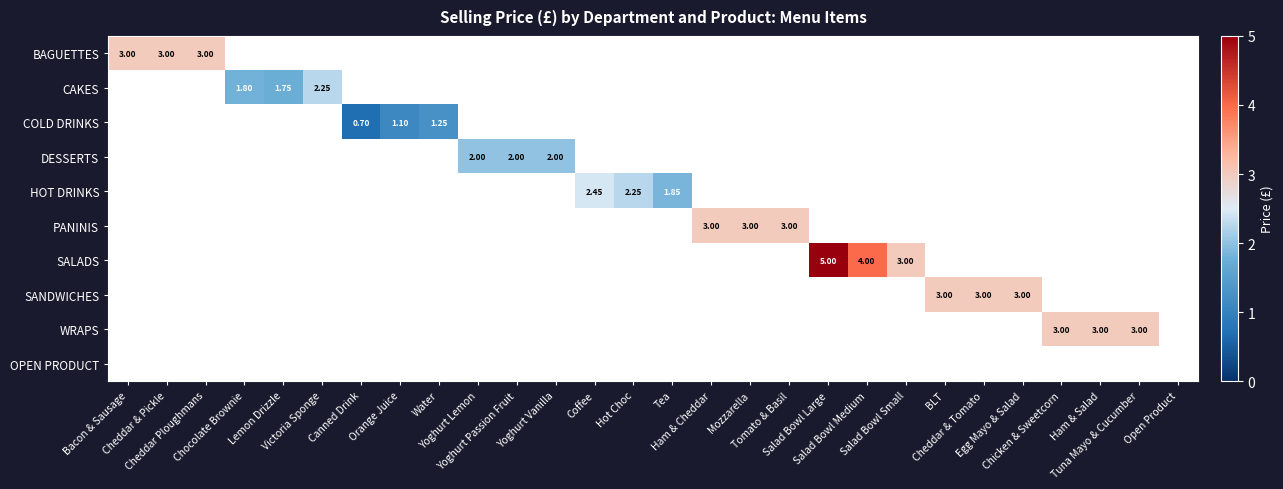

Rank the categories by OPEN PRODUCT value from lowest to highest.

Bacon & Sausage, Cheddar & Pickle, Cheddar Ploughmans, Chocolate Brownie, Lemon Drizzle, Victoria Sponge, Canned Drink, Orange Juice, Water, Yoghurt Lemon, Yoghurt Passion Fruit, Yoghurt Vanilla, Coffee, Hot Choc, Tea, Ham & Cheddar, Mozzarella, Tomato & Basil, Salad Bowl Large, Salad Bowl Medium, Salad Bowl Small, BLT, Cheddar & Tomato, Egg Mayo & Salad, Chicken & Sweetcorn, Ham & Salad, Tuna Mayo & Cucumber, Open Product